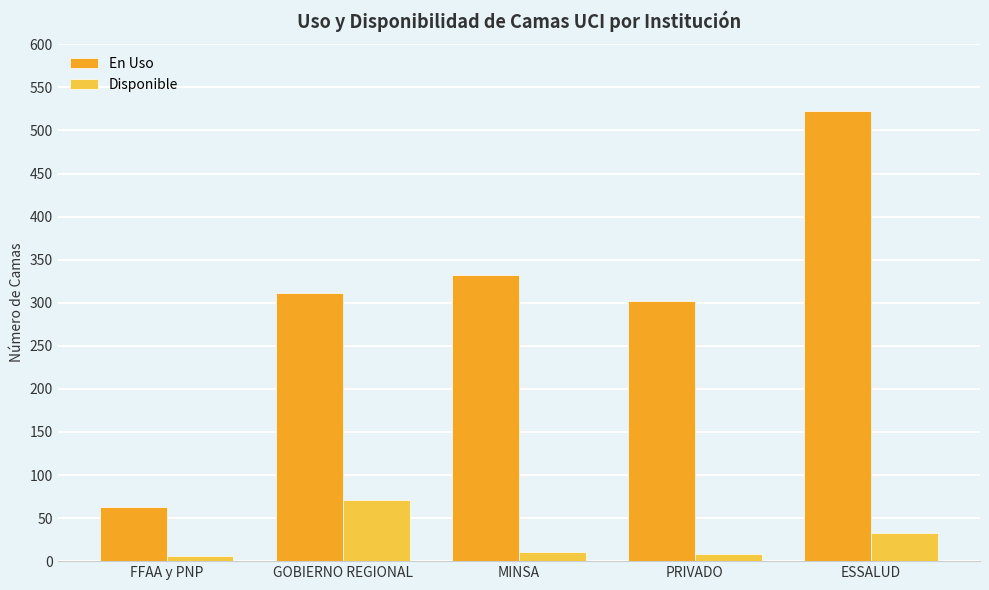

At how many categories does at least one series exceed 72?

4